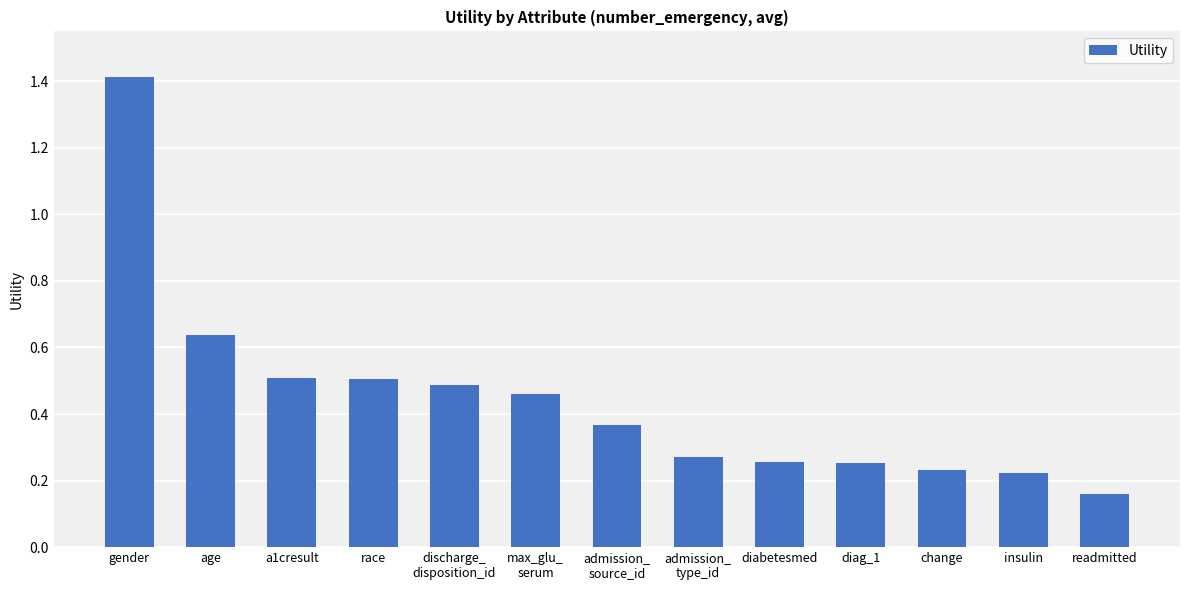

Are the bars horizontal?

No